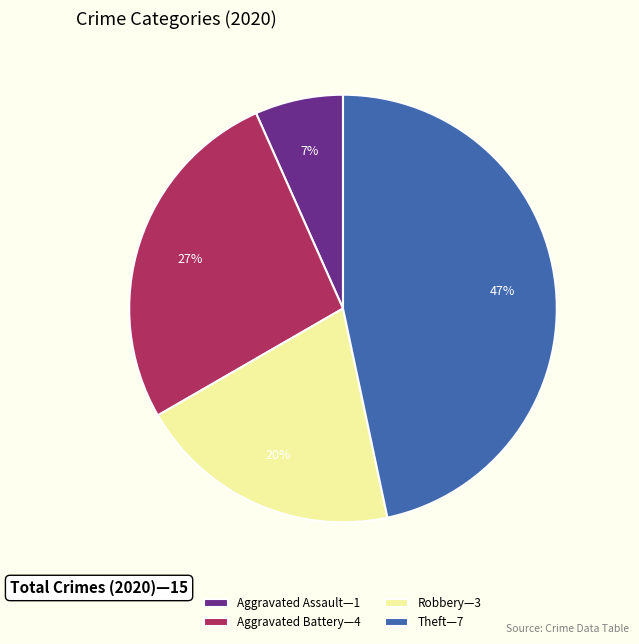

To the nearest percent, what is the combined percentage of Theft—7 and Aggravated Assault—1?

53%